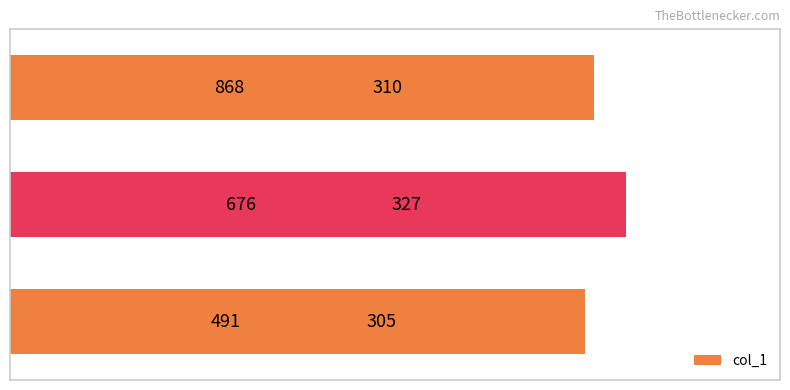

What is the average value?

314